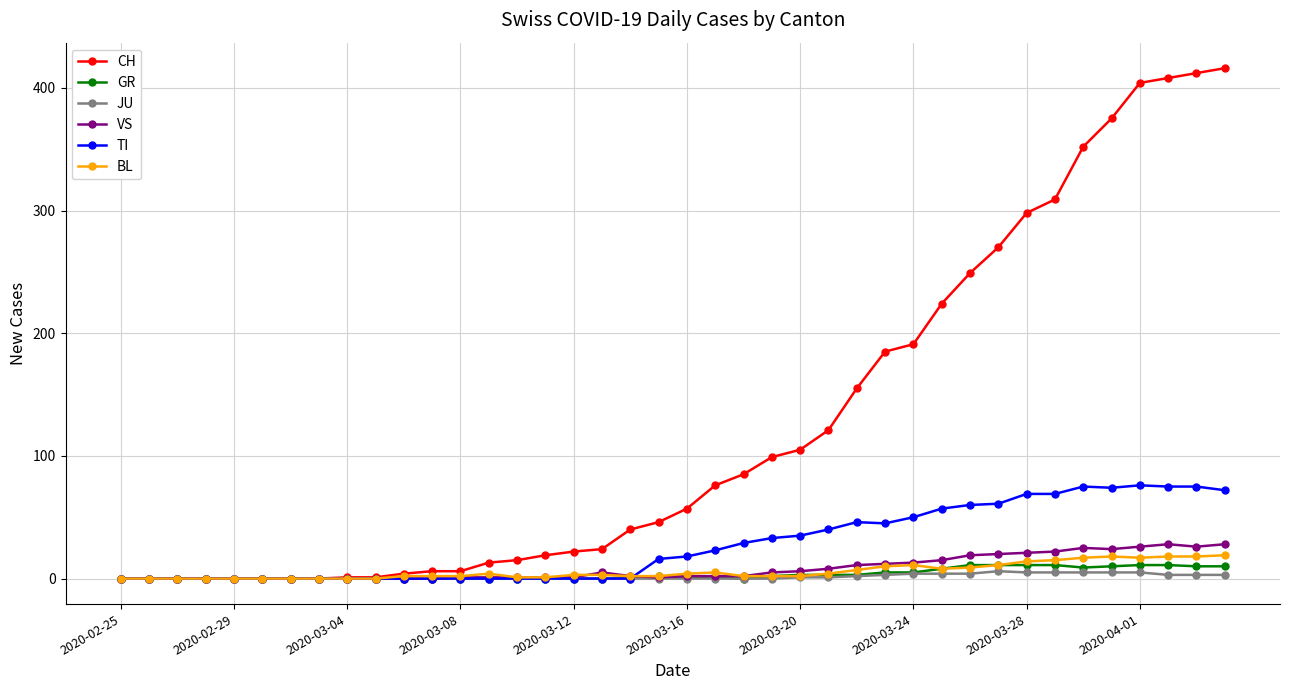

Which series has the largest range (max minus min)?

CH